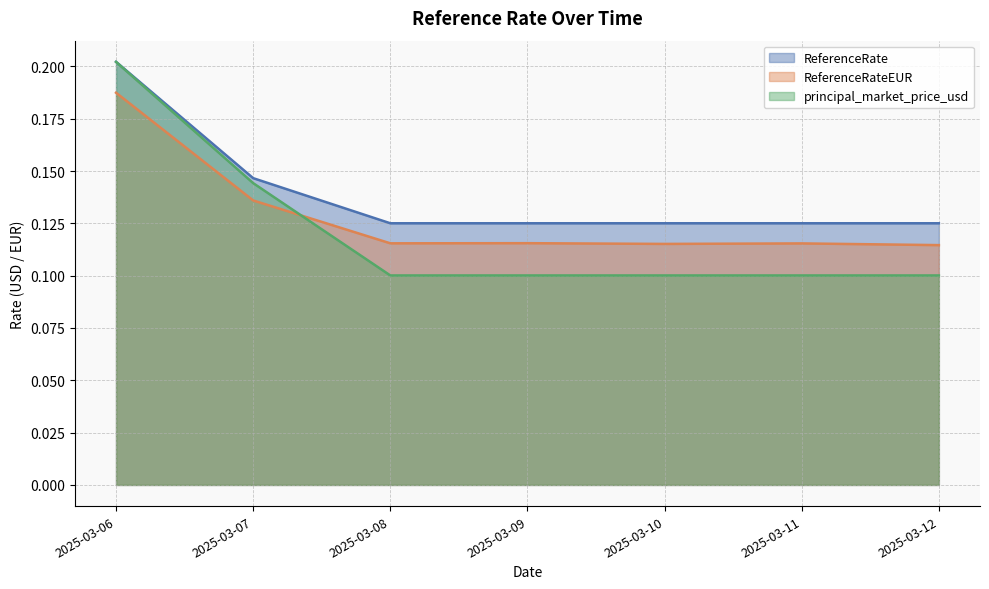

Does the chart have visible grid lines?

Yes